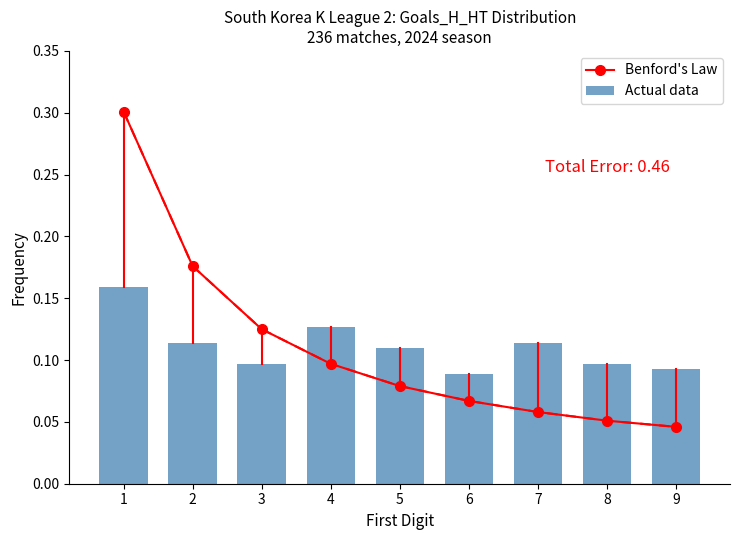

At how many categories does at least one series exceed 0?

9